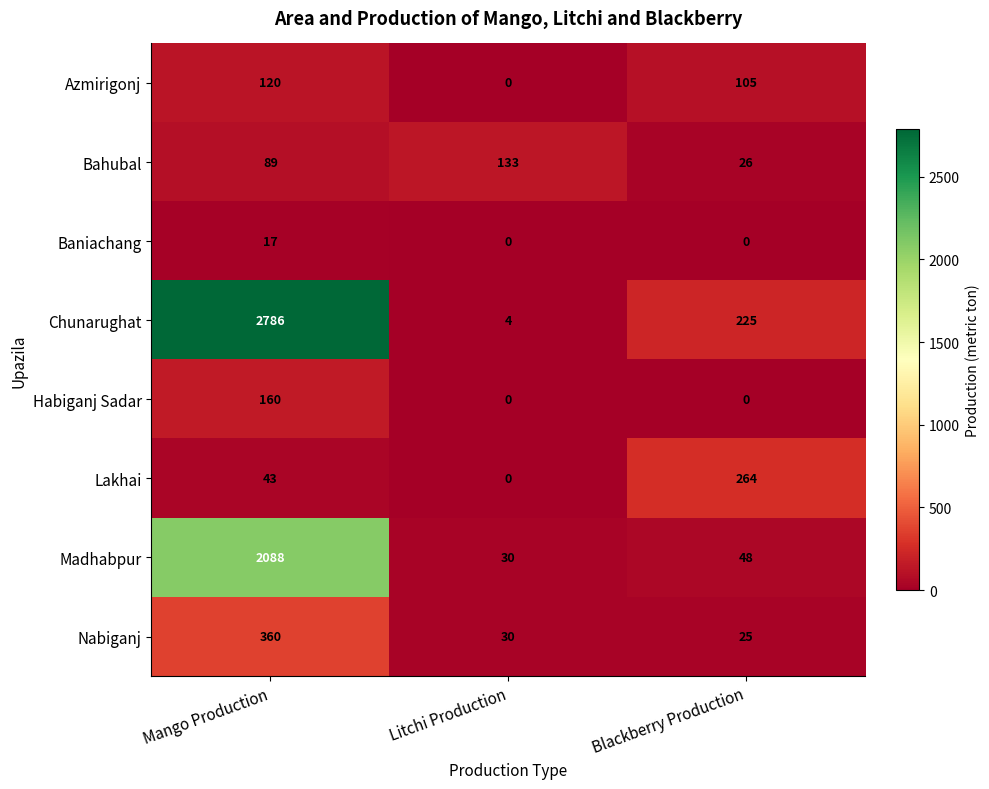

The value of Habiganj Sadar at Blackberry Production is 0. True or false?

True